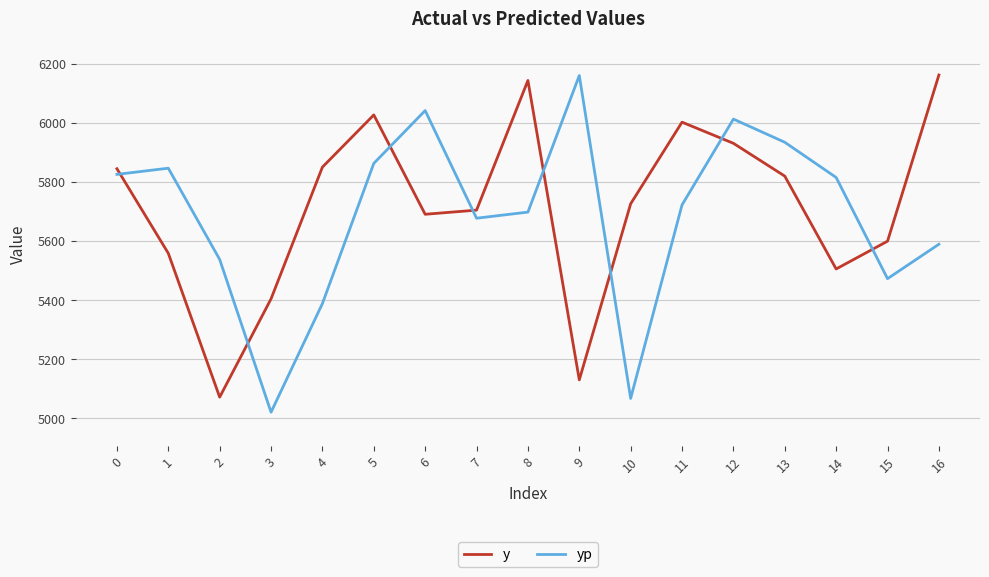

True or false: y and yp cross at least once.

True